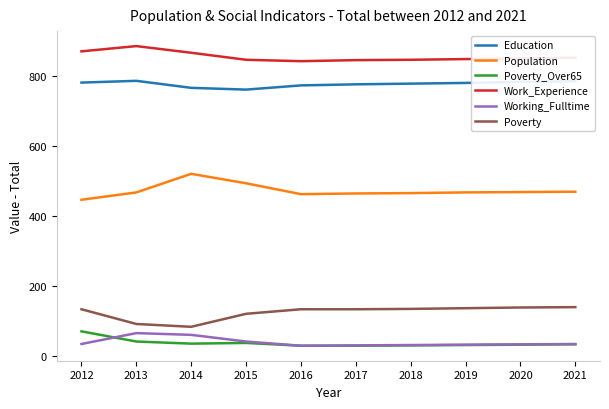

True or false: Poverty and Population cross at least once.

False